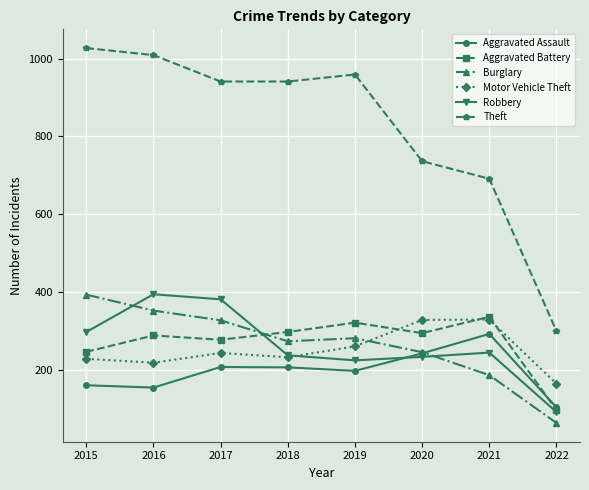

What is the sum of all Aggravated Battery values?

2155